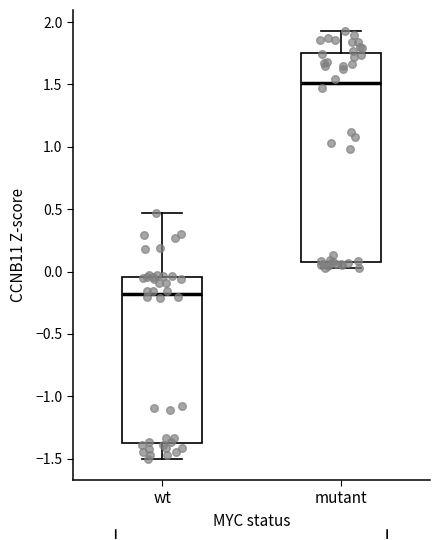

Which box's median line is the highest?

mutant